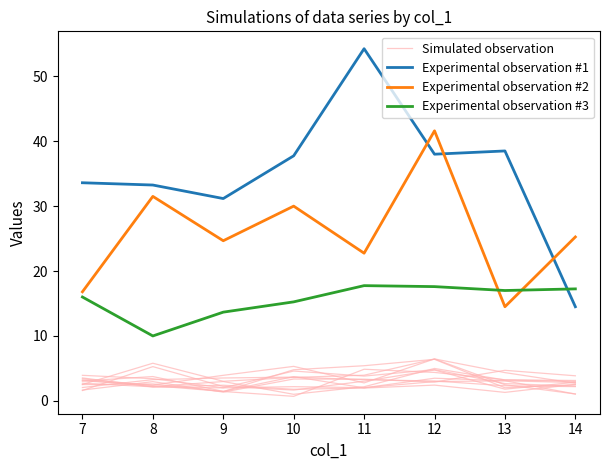

What is the difference between the maximum and minimum values in the Experimental observation #3 series?

7.8